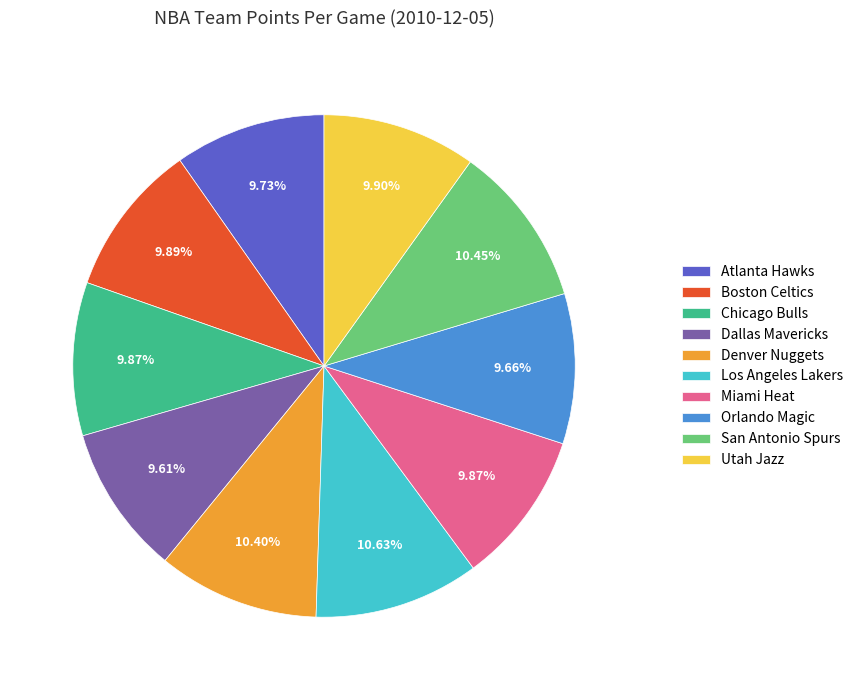

To the nearest percent, what portion does Miami Heat represent?

10%